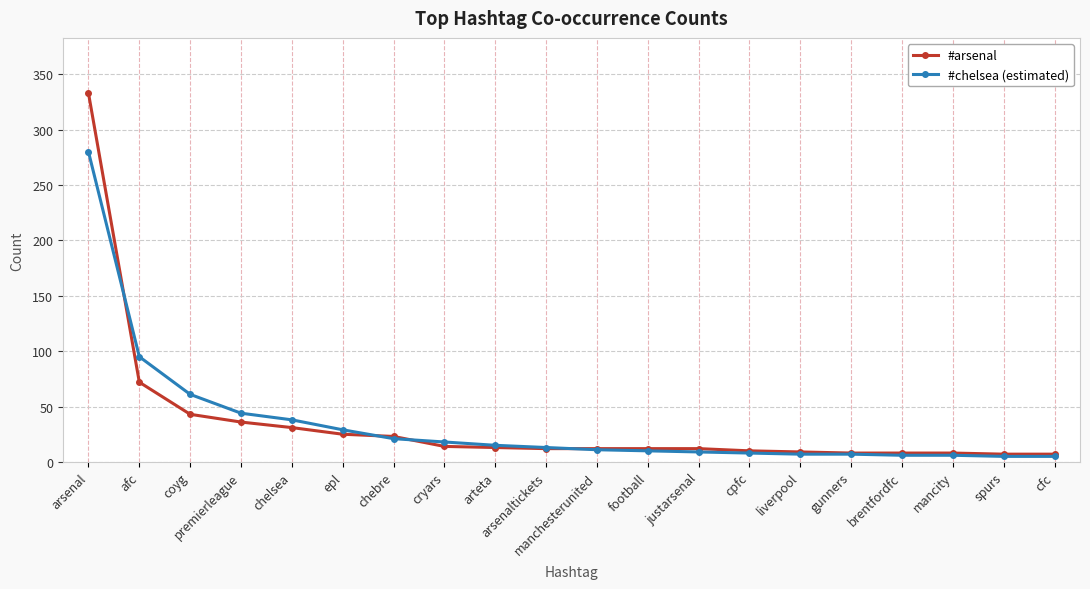

What is the difference between the maximum and minimum values in the #arsenal series?

326